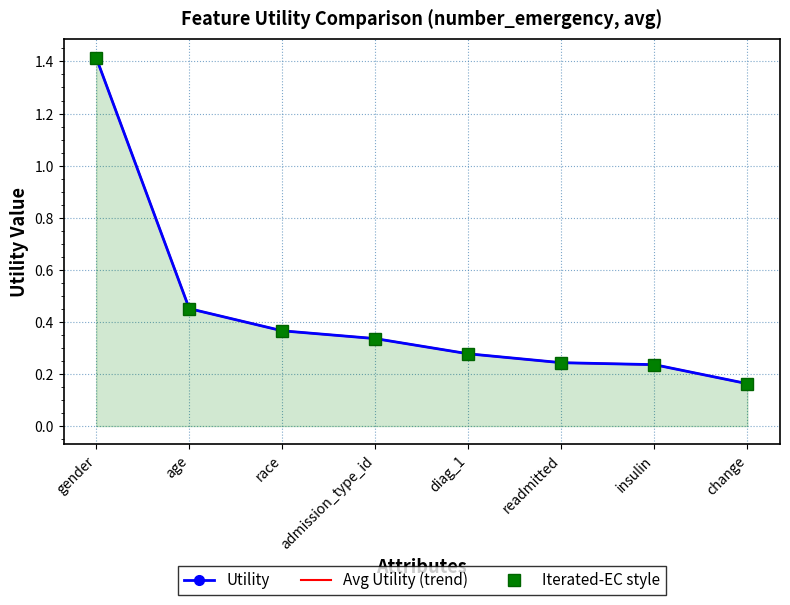

Which series has the largest total across all categories?

Utility